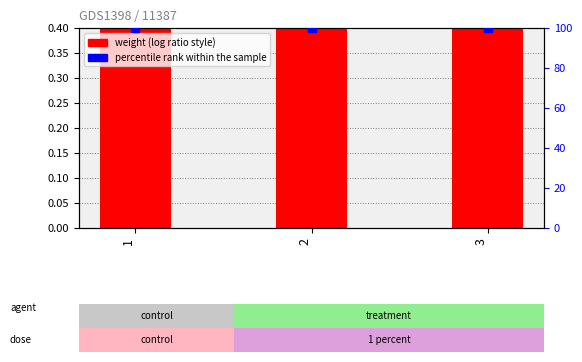

What are all the series names shown in the legend?

weight, percentile rank within the sample